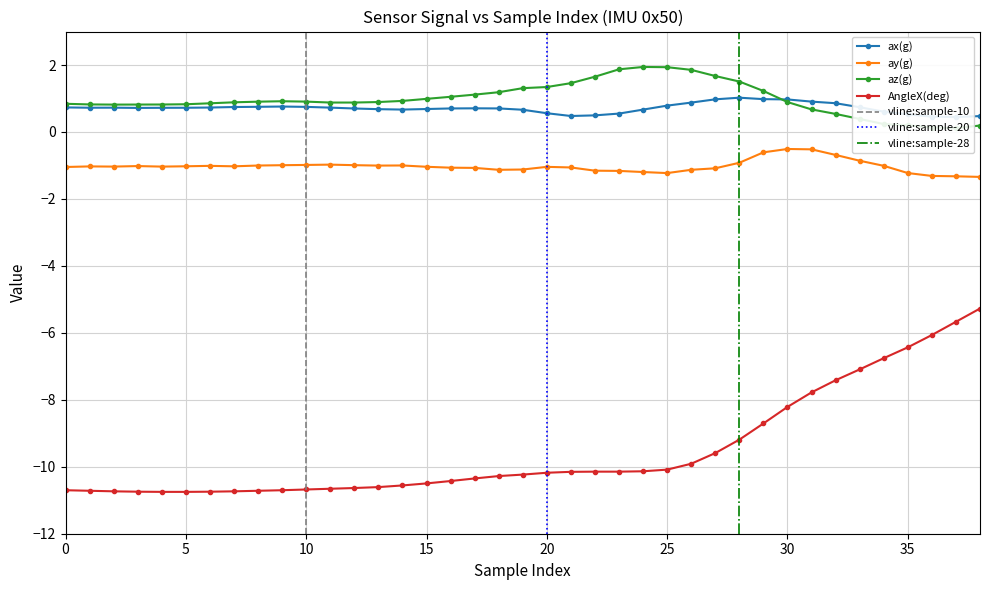

What is the label of the 19th point from the right?

20